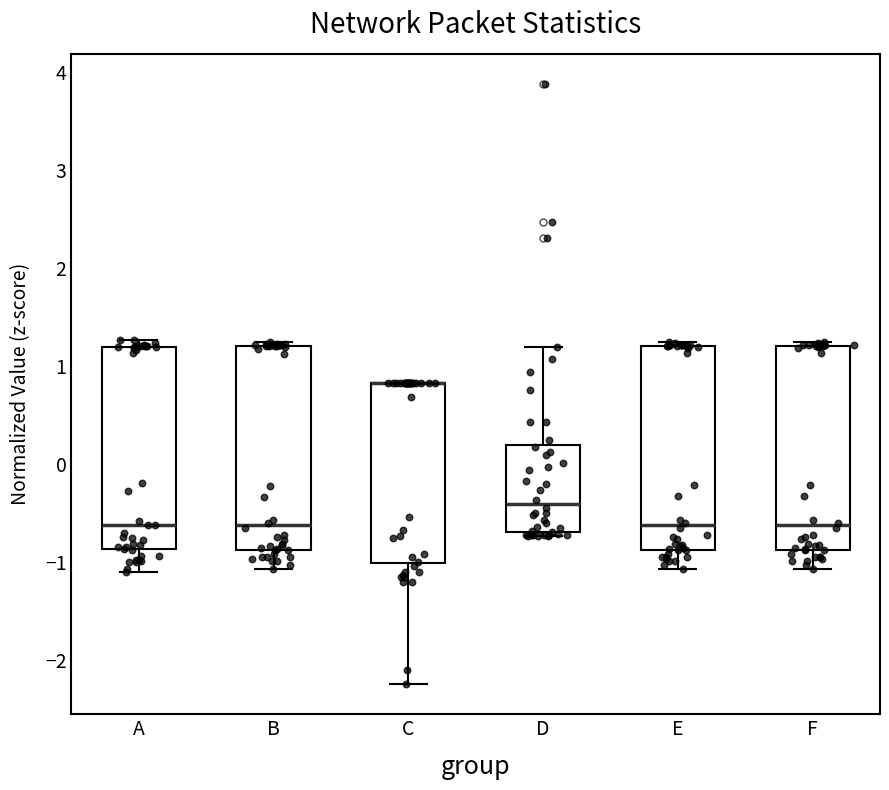

Reading left to right, read every box against the y-axis: the position of its median line, the range the box covers, and the ends of its whiskers. The values are not printed on the chart, so give them approximately, as read against the axis.

A: median -0.6, box -0.9 to 1.2, whiskers -1.1 to 1.3
B: median -0.6, box -0.9 to 1.2, whiskers -1.1 to 1.2 (just above the box's upper edge)
C: median 0.8 (drawn on the box's upper edge), box -1.0 to 0.8, whiskers -2.2 to 0.8
D: median -0.4, box -0.7 to 0.2, whiskers -0.7 (just below the box's lower edge) to 1.2
E: median -0.6, box -0.9 to 1.2, whiskers -1.1 to 1.2 (just above the box's upper edge)
F: median -0.6, box -0.9 to 1.2, whiskers -1.1 to 1.2 (just above the box's upper edge)